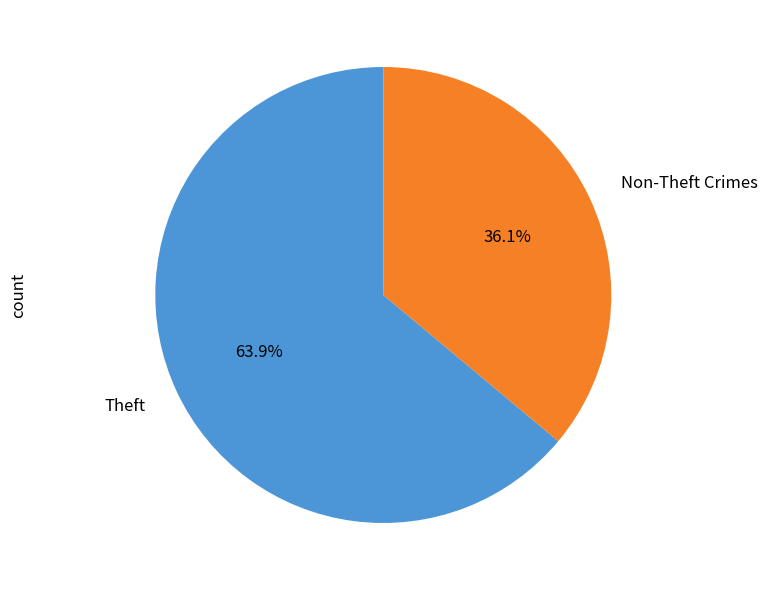

What is the ratio of the value at Theft to the value at Non-Theft Crimes?

1.8